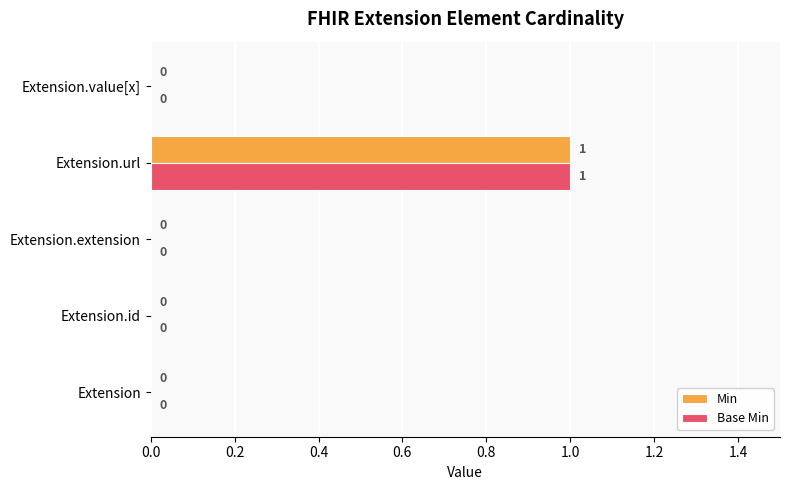

At which category is the sum across all series the highest?

Extension.url